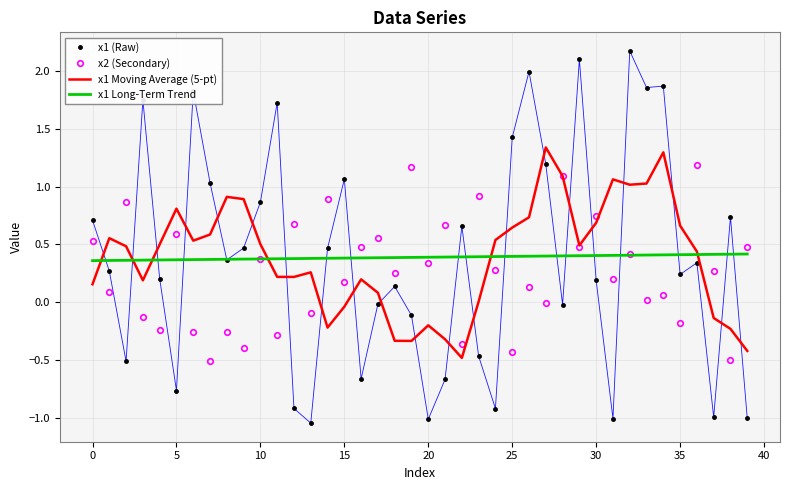

Which series has the largest range (max minus min)?

x1 (Raw)